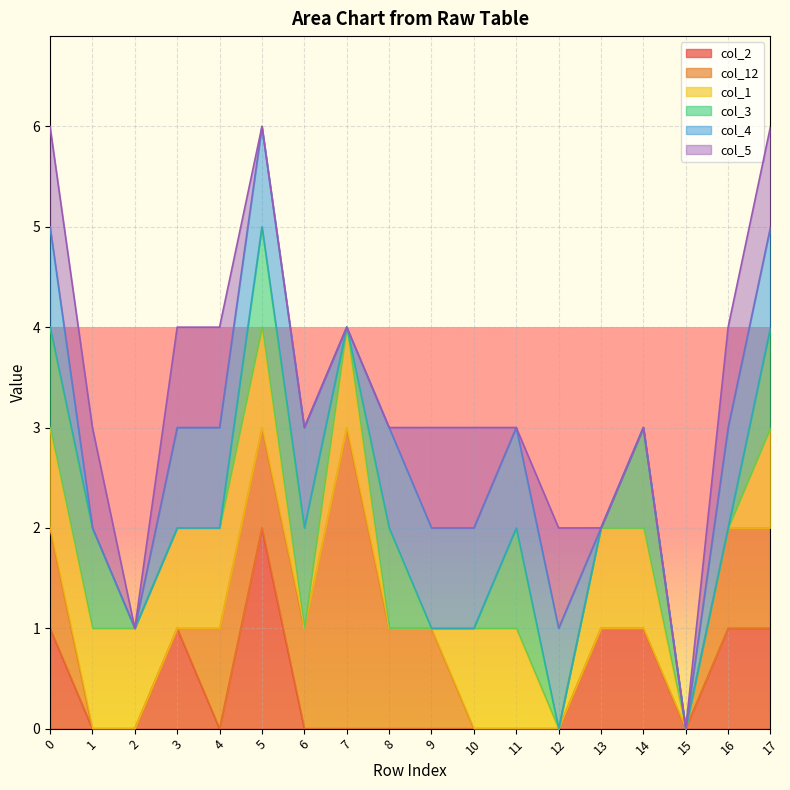

Reading right to left, what are all the values shown in this chart?

col_2: 17=1	16=1	15=0	14=1	13=1	12=0	11=0	10=0	9=0	8=0	7=0	6=0	5=2	4=0	3=1	2=0	1=0	0=1
col_12: 17=1	16=1	15=0	14=0	13=0	12=0	11=0	10=0	9=1	8=1	7=3	6=1	5=1	4=1	3=0	2=0	1=0	0=1
col_1: 17=1	16=0	15=0	14=1	13=1	12=0	11=1	10=1	9=0	8=0	7=1	6=0	5=1	4=1	3=1	2=1	1=1	0=1
col_3: 17=1	16=0	15=0	14=1	13=0	12=0	11=1	10=0	9=0	8=1	7=0	6=1	5=1	4=0	3=0	2=0	1=1	0=1
col_4: 17=1	16=1	15=0	14=0	13=0	12=1	11=1	10=1	9=1	8=1	7=0	6=1	5=1	4=1	3=1	2=0	1=0	0=1
col_5: 17=1	16=1	15=0	14=0	13=0	12=1	11=0	10=1	9=1	8=0	7=0	6=0	5=0	4=1	3=1	2=0	1=1	0=1